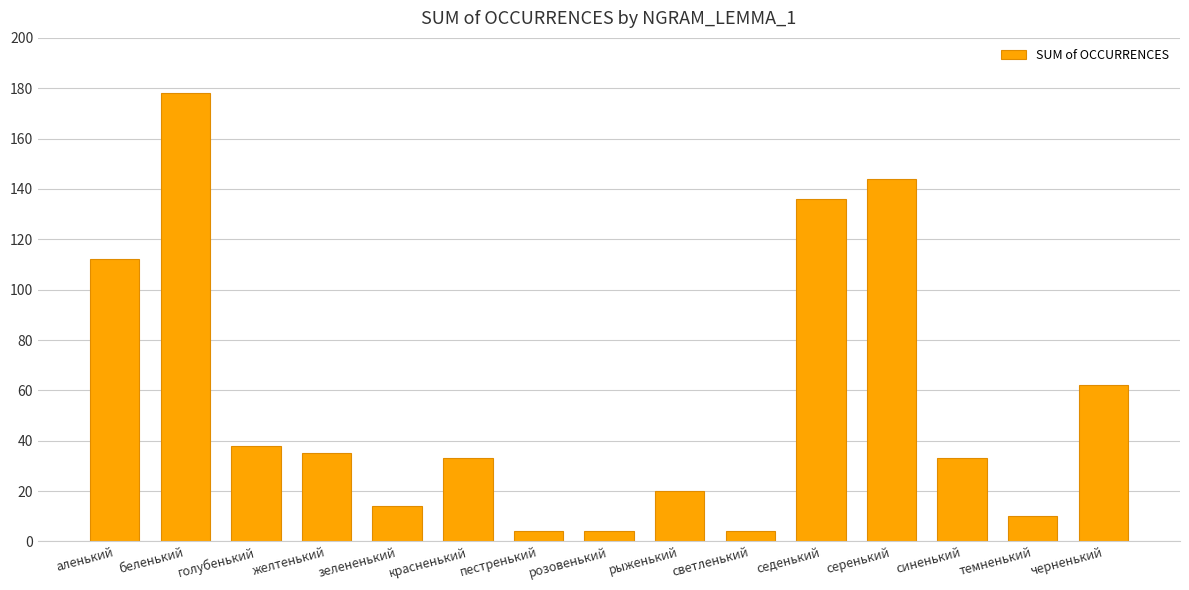

What is the sum of the values at седенький and желтенький?

171